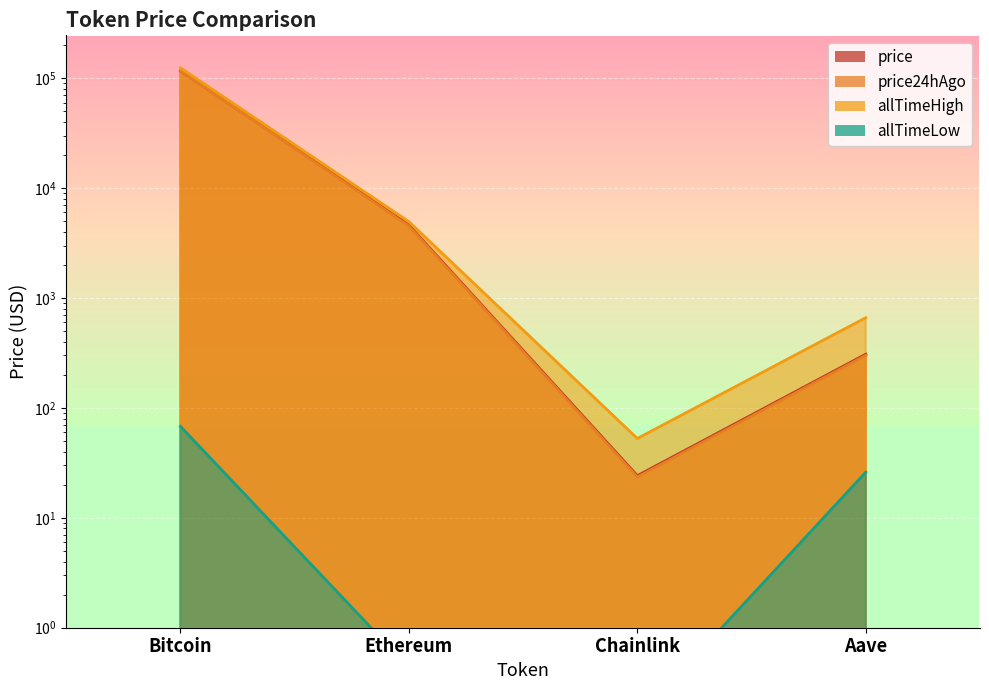

What is the value of the allTimeHigh point at the 4th from the left?

661.7